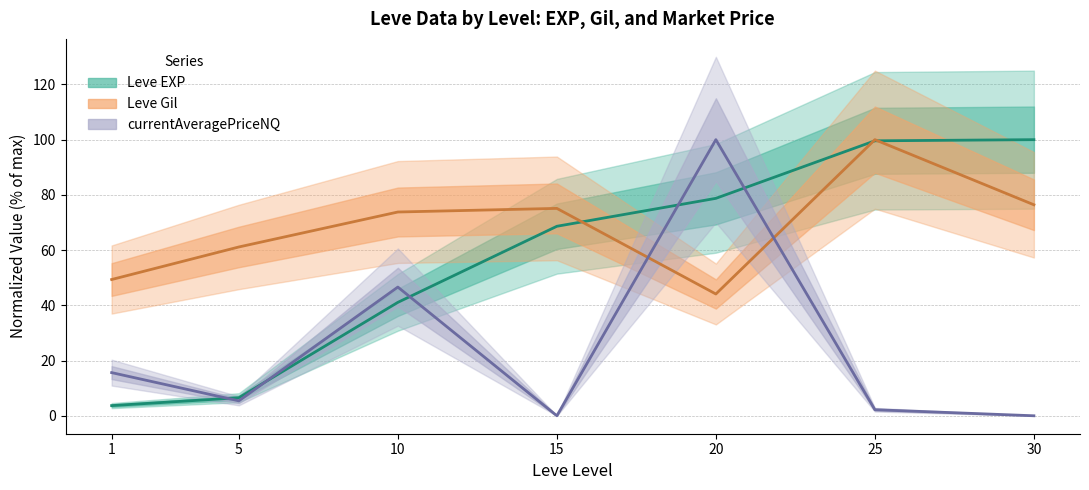

What is the maximum value for currentAveragePriceNQ?

100.0